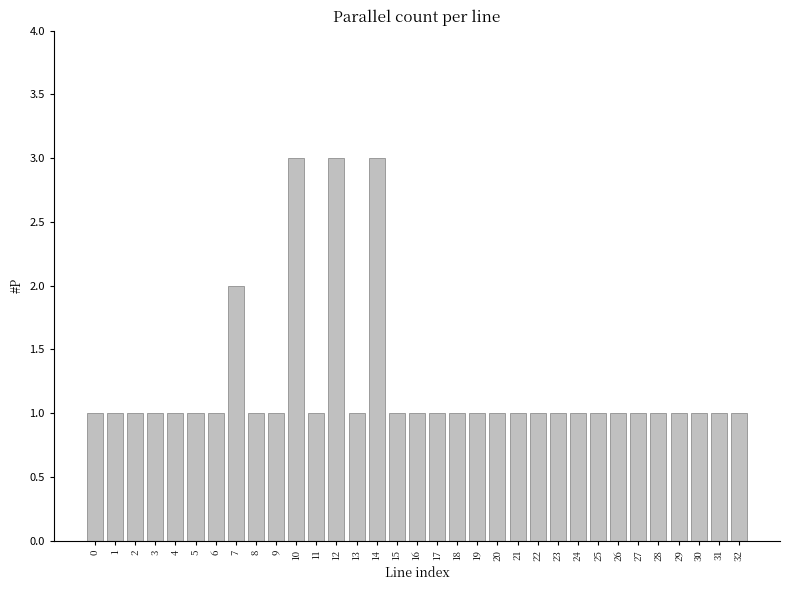

Count the number of categories in the chart.

33